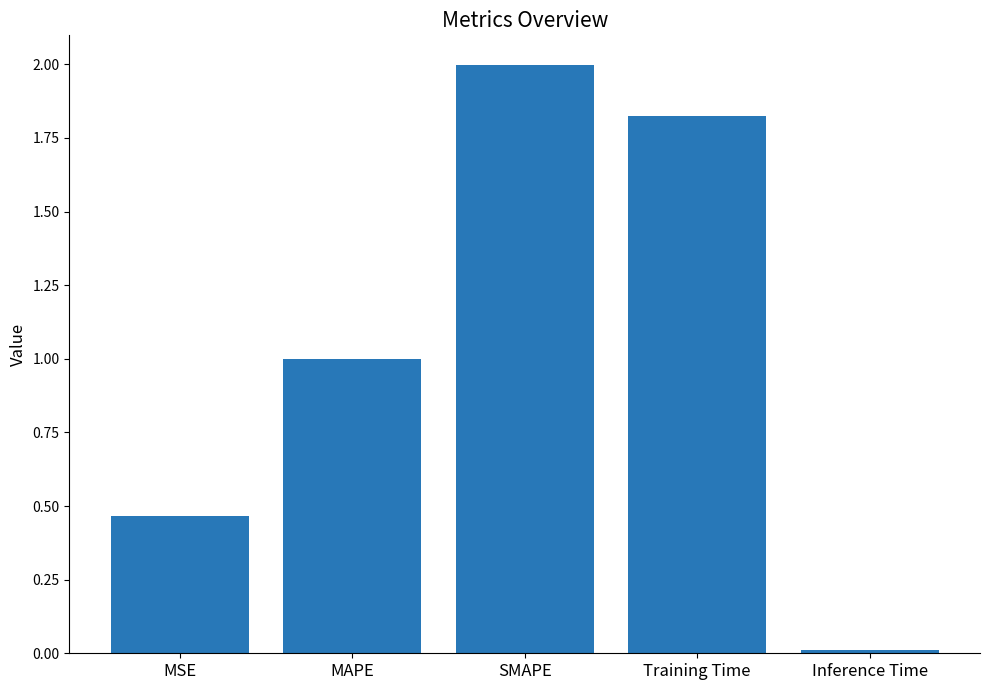

Which has a higher value, Inference Time or MAPE?

MAPE